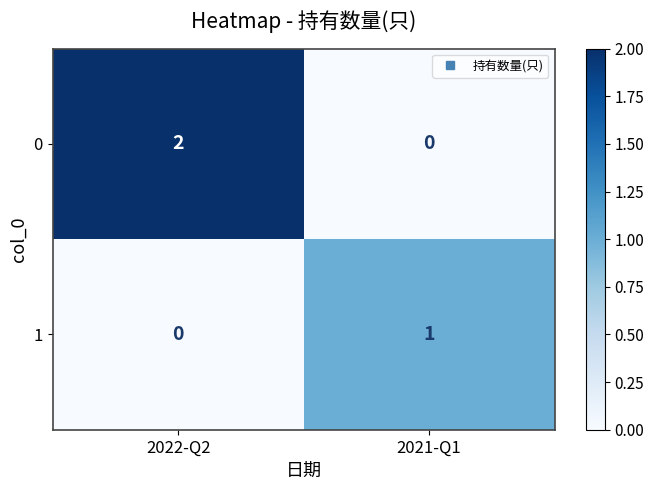

True or false: 0 has a value of 3 at 2022-Q2.

False